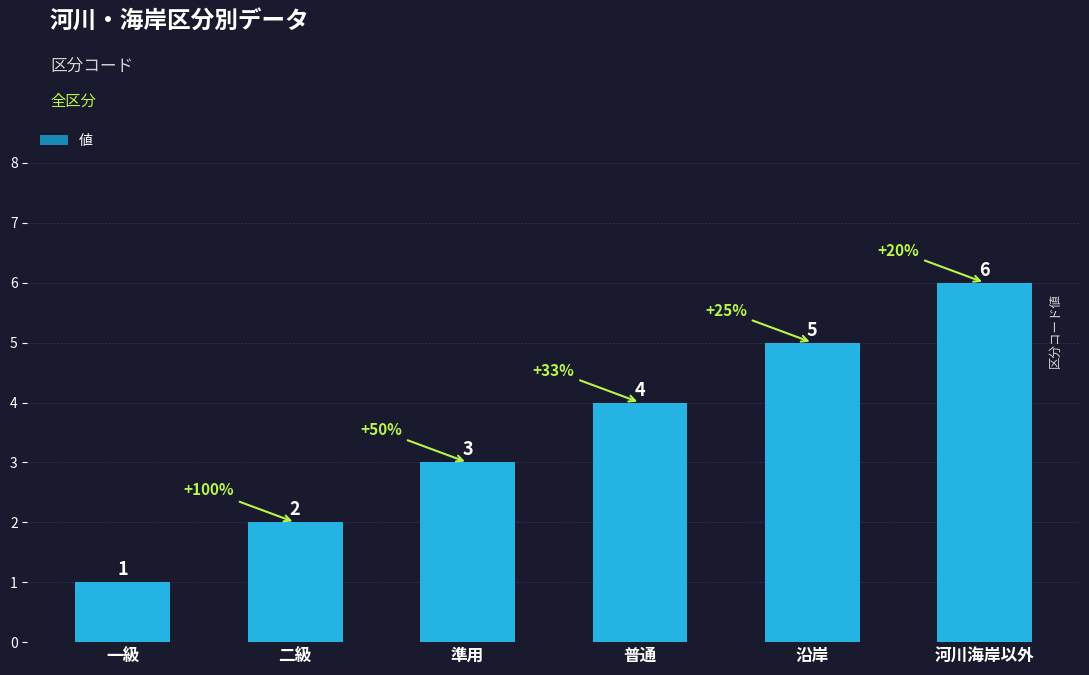

What position from the left is 沿岸?

5